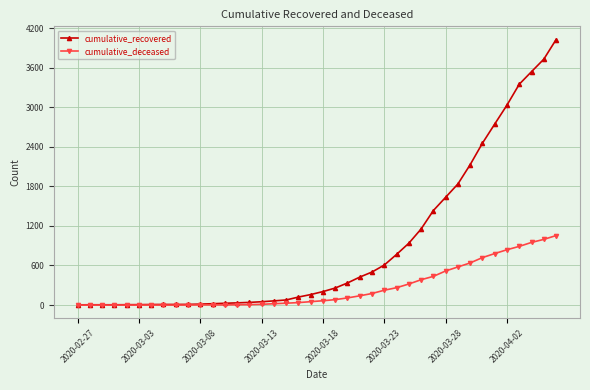

What is the sum of all cumulative_recovered values?

35775